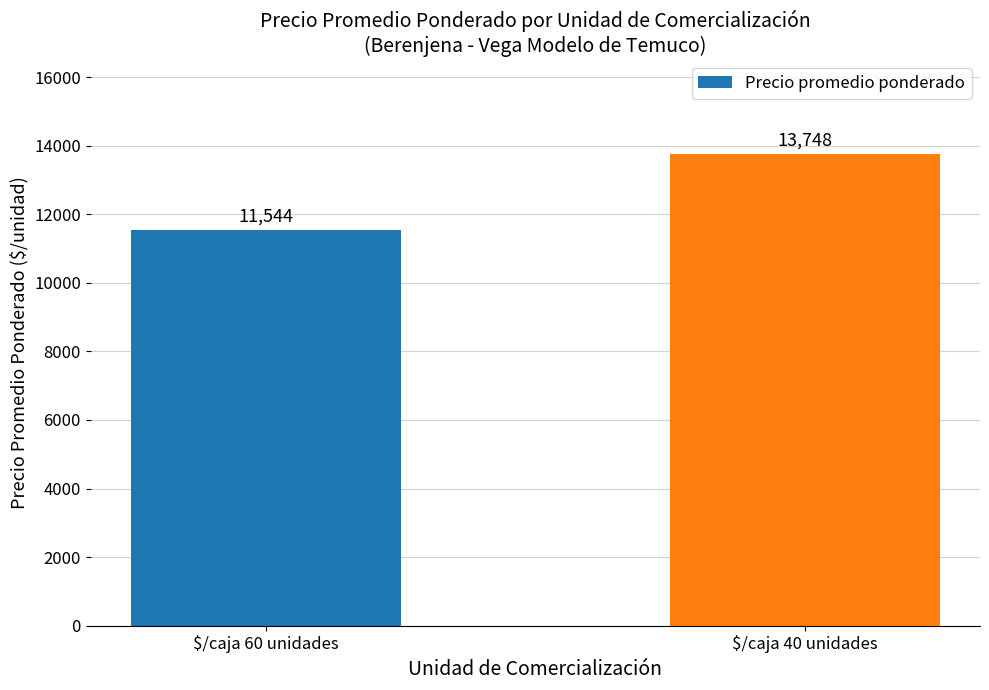

What is the change in value from $/caja 60 unidades to $/caja 40 unidades?

+2204